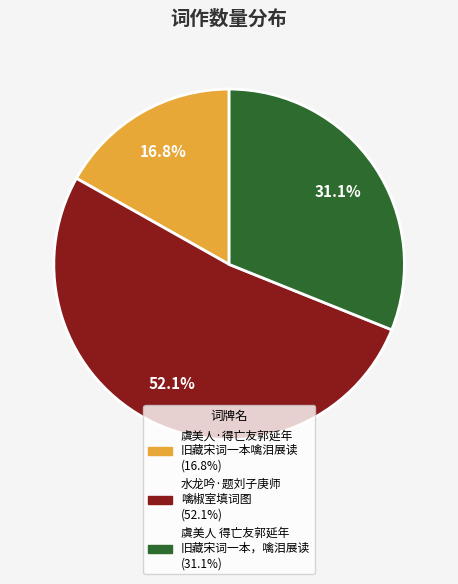

Is there a majority slice in this chart?

Yes